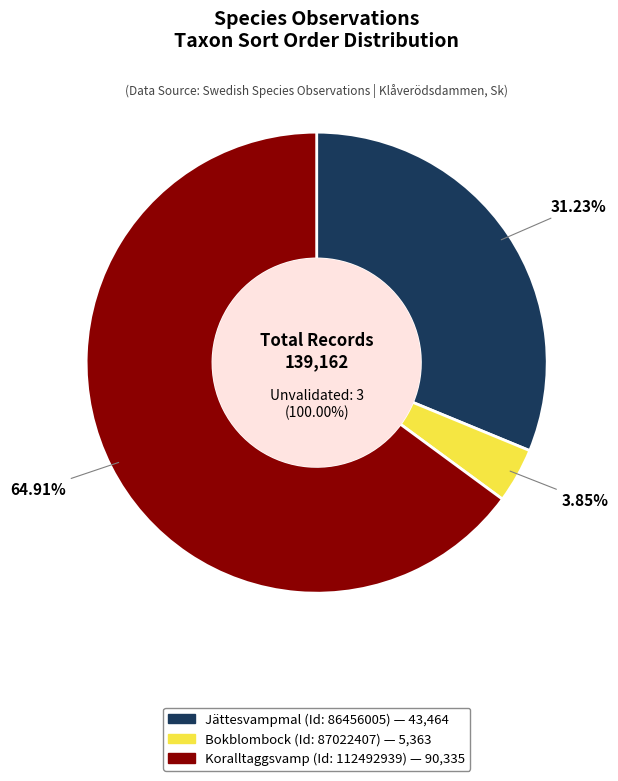

How many slices are in this pie chart?

3